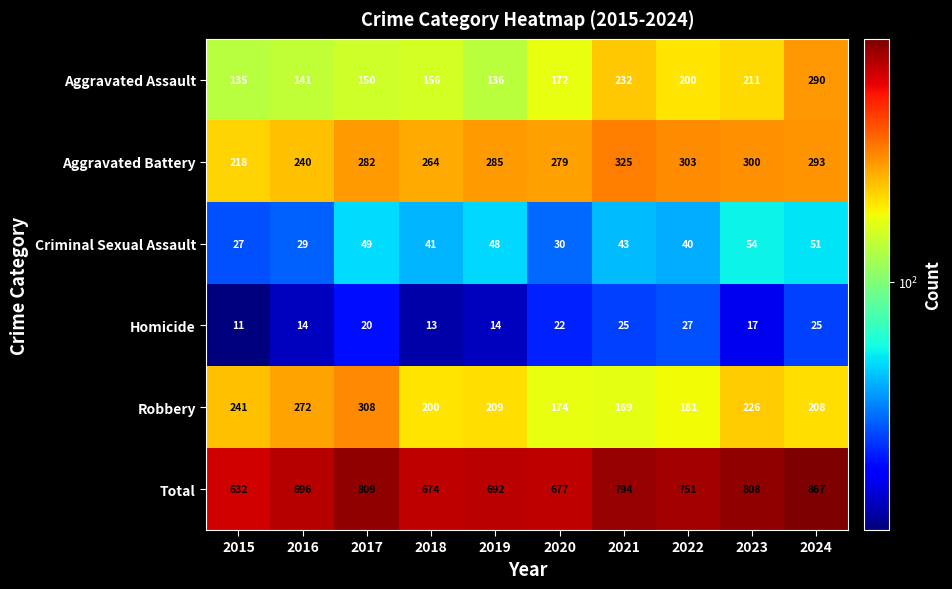

Rank the series at 2024 from highest to lowest value.

Total, Aggravated Battery, Aggravated Assault, Robbery, Criminal Sexual Assault, Homicide